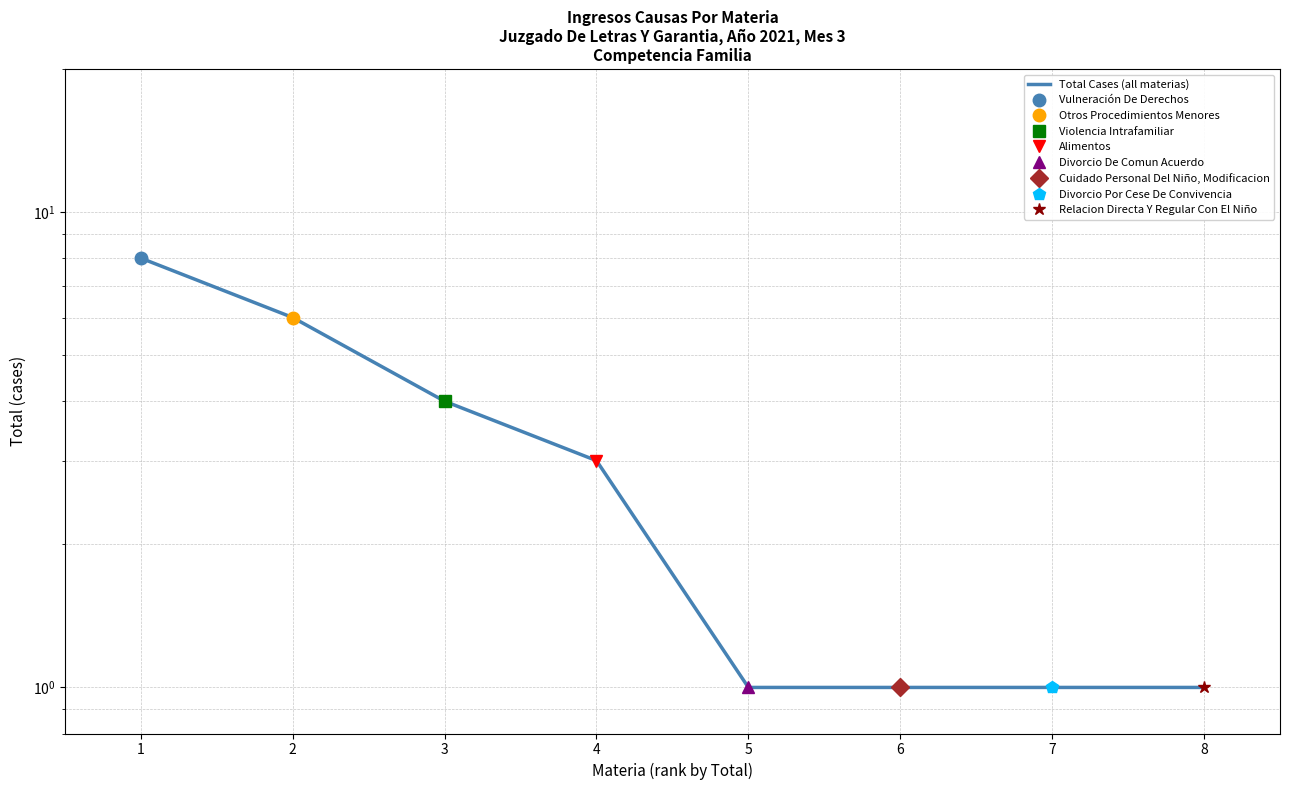

What is the smallest value displayed?

1